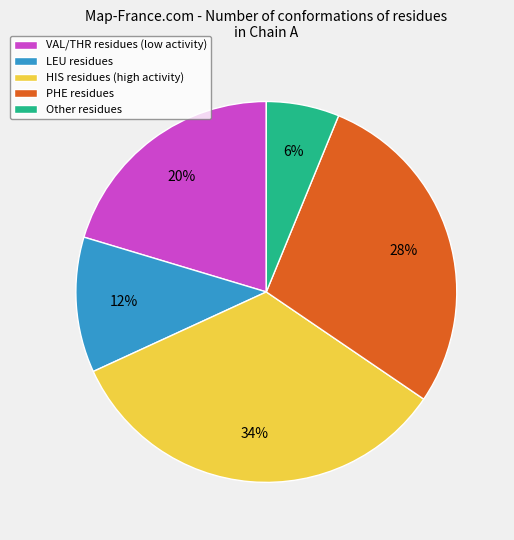

Rank the categories by value from highest to lowest.

HIS residues (high activity), PHE residues, VAL/THR residues (low activity), LEU residues, Other residues